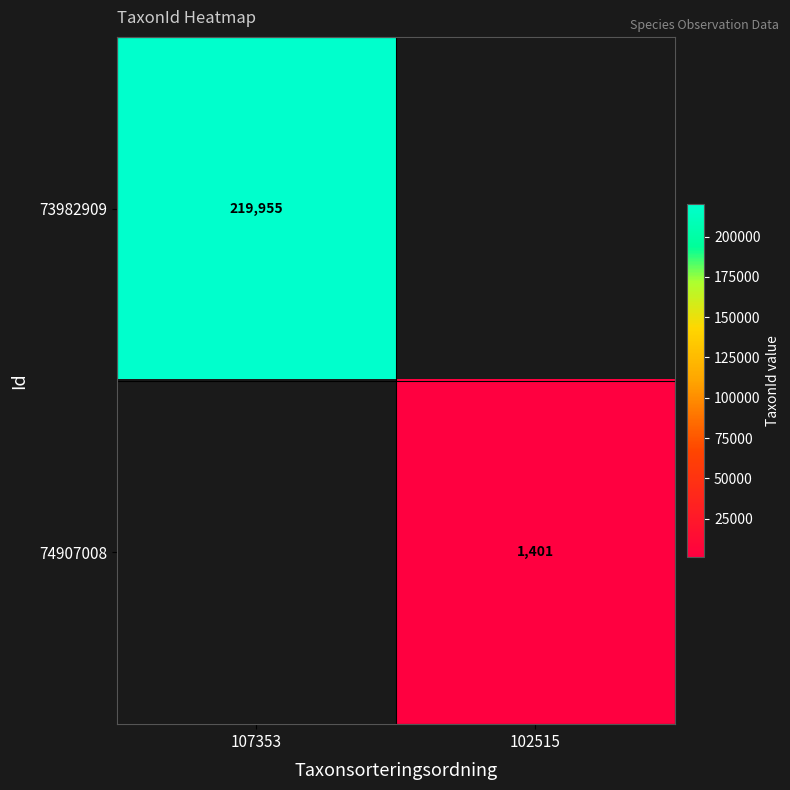

The 74907008 series shows 1840.4 at 102515. True or false?

False